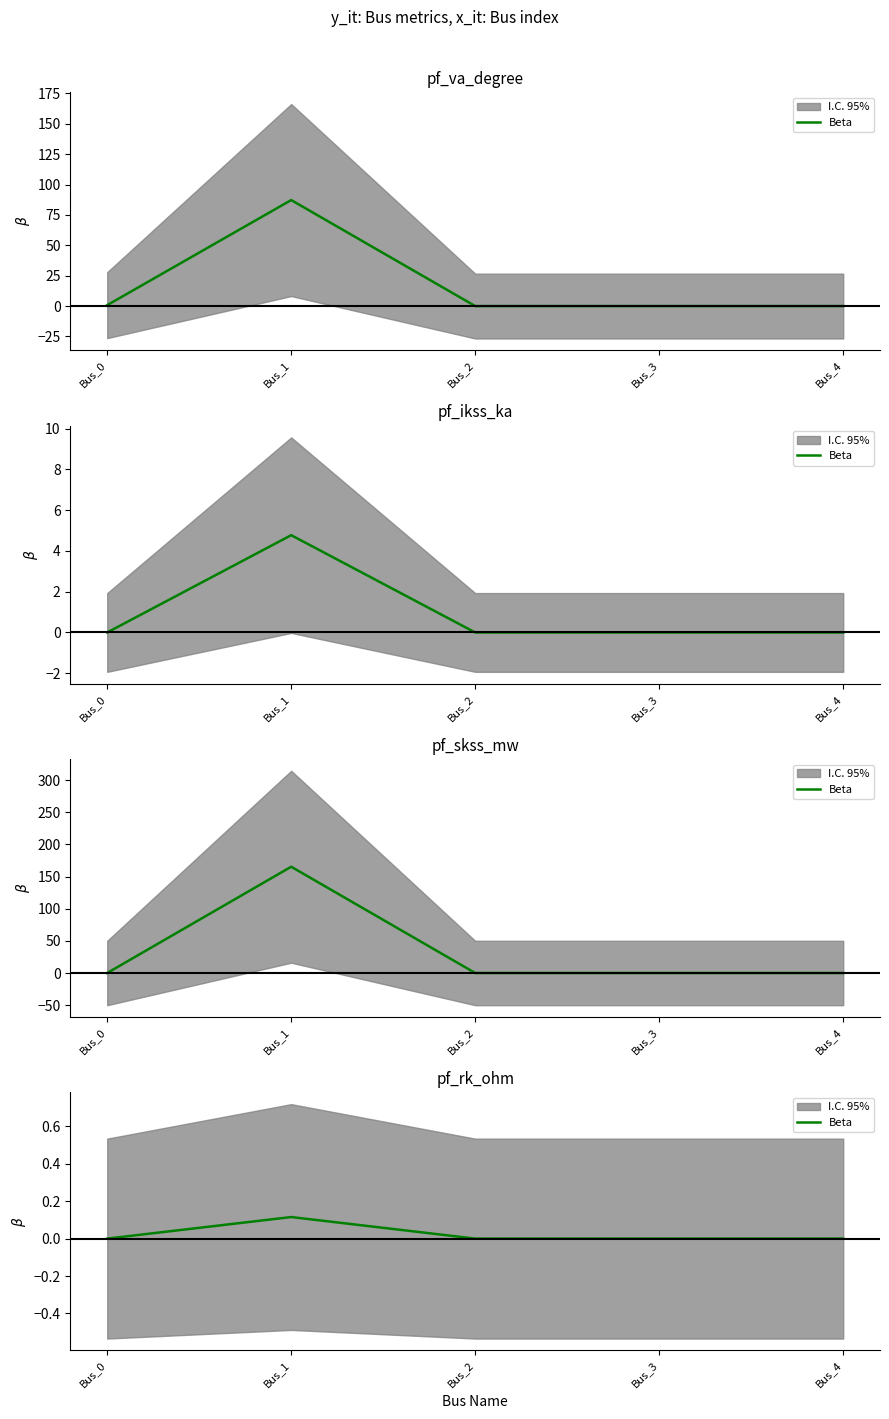

List the labels in order of value, largest first.

Bus_1, Bus_0, Bus_2, Bus_3, Bus_4